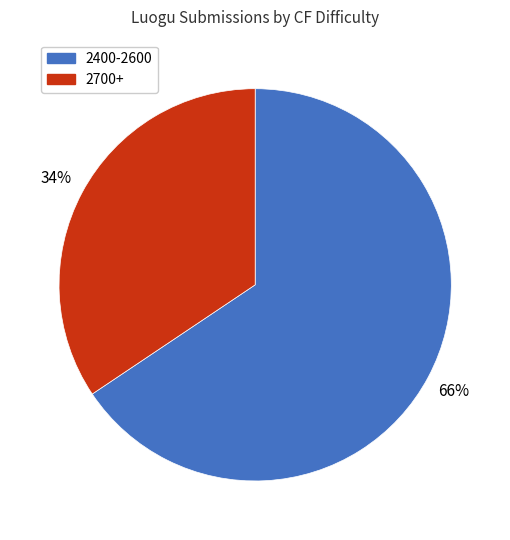

To the nearest percent, what is the average slice percentage?

50%